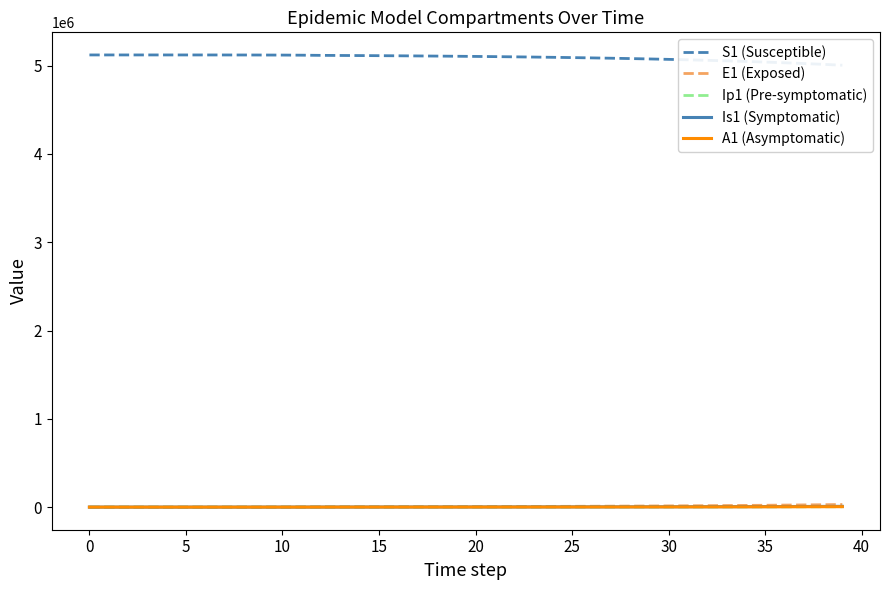

Rank the series at 10 from highest to lowest value.

S1 (Susceptible), E1 (Exposed), Is1 (Symptomatic), Ip1 (Pre-symptomatic), A1 (Asymptomatic)